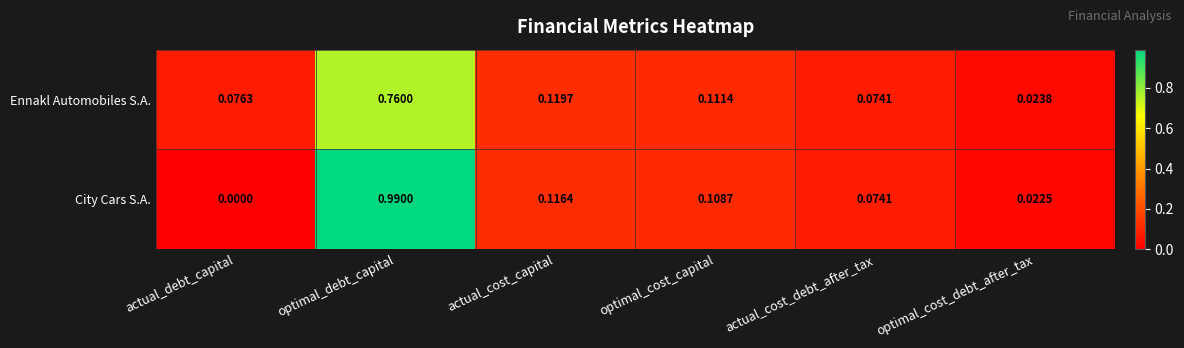

Rank the series by their average value, from highest to lowest.

City Cars S.A., Ennakl Automobiles S.A.